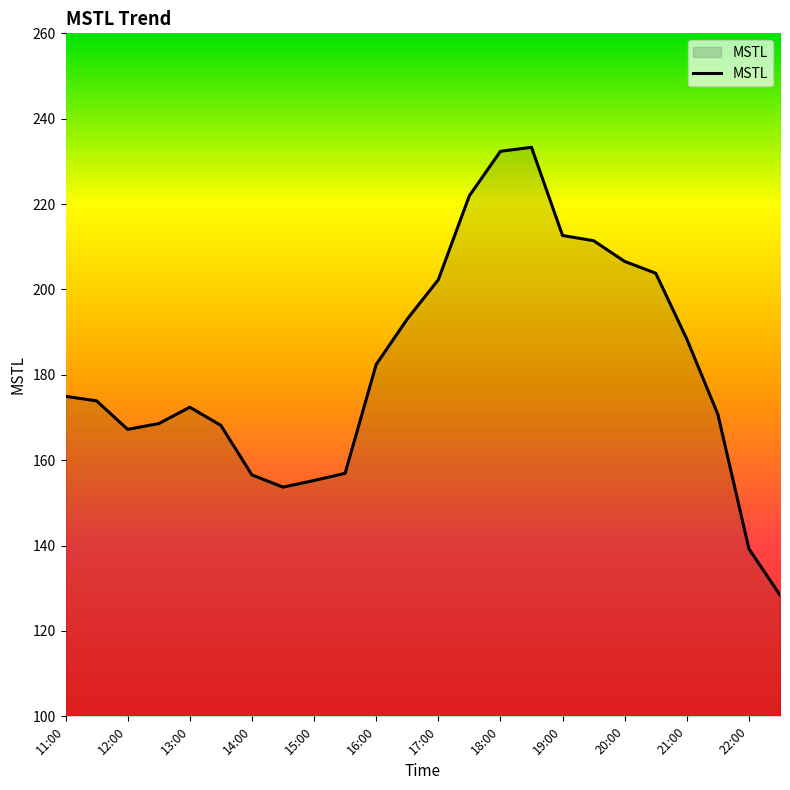

What is the difference between the maximum and minimum values?

104.9